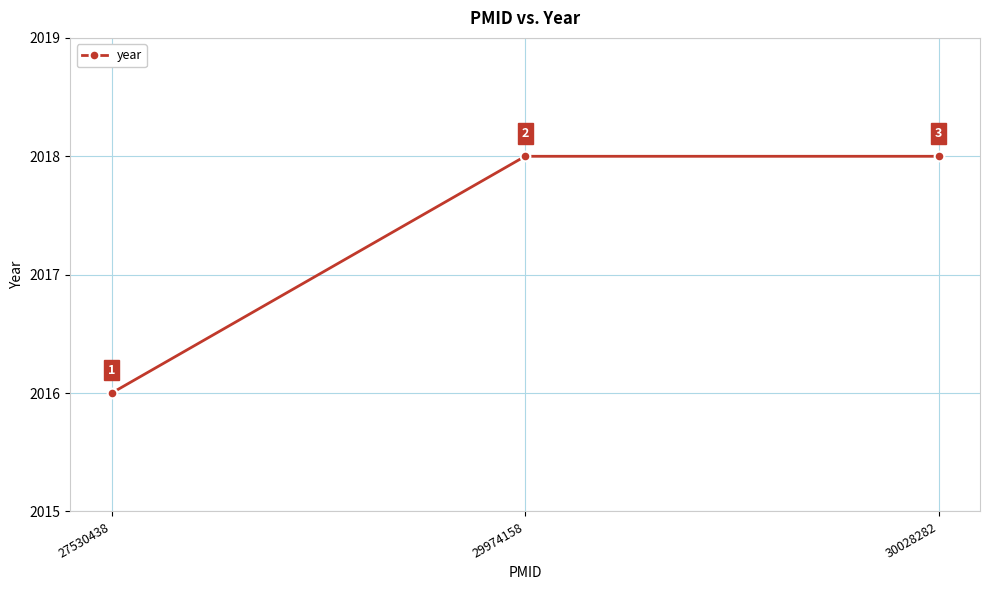

Count the values in the range 2016 to 2018.

3